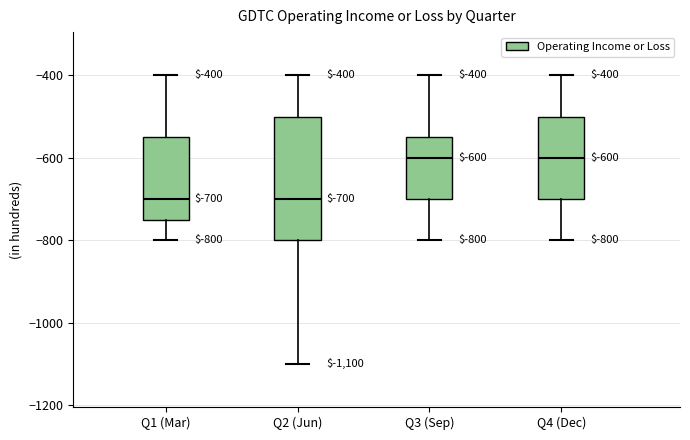

Which box is the tallest, from its lower edge to its upper edge?

Q2 (Jun)